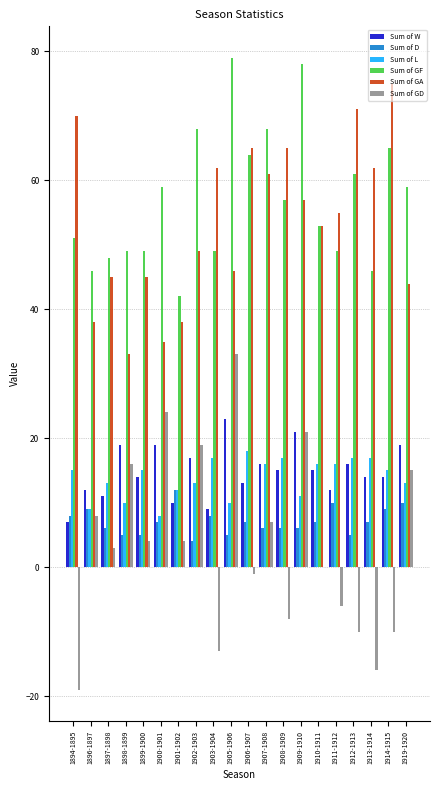

What is the spread (max minus min) of values at 1919-1920?

49